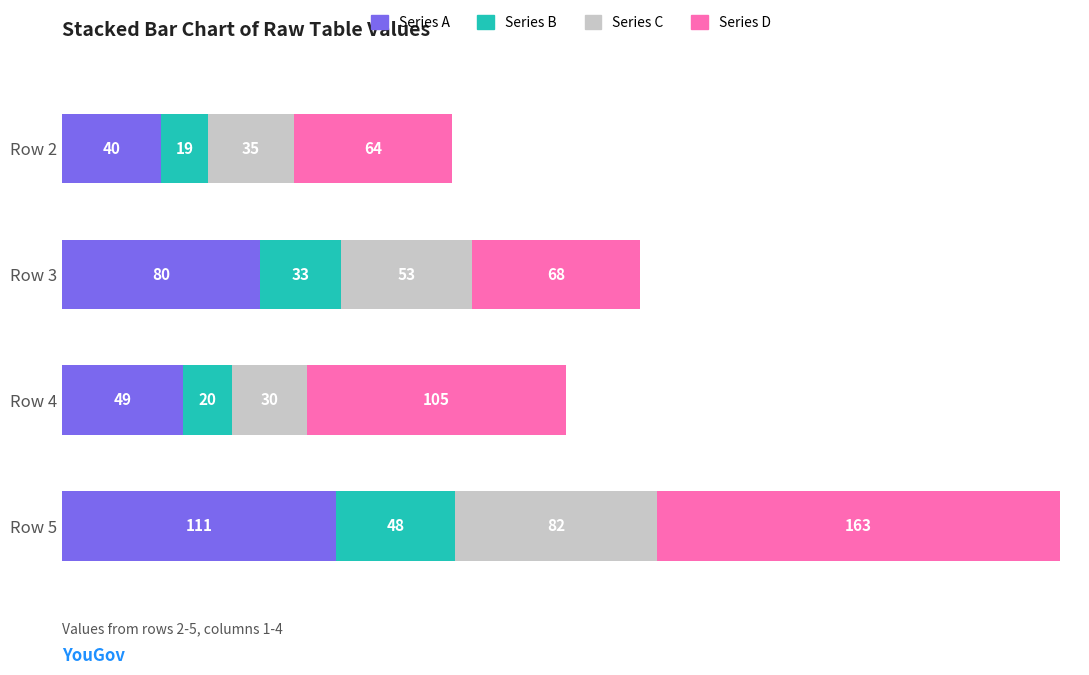

At which category is the sum across all series the highest?

Row 5